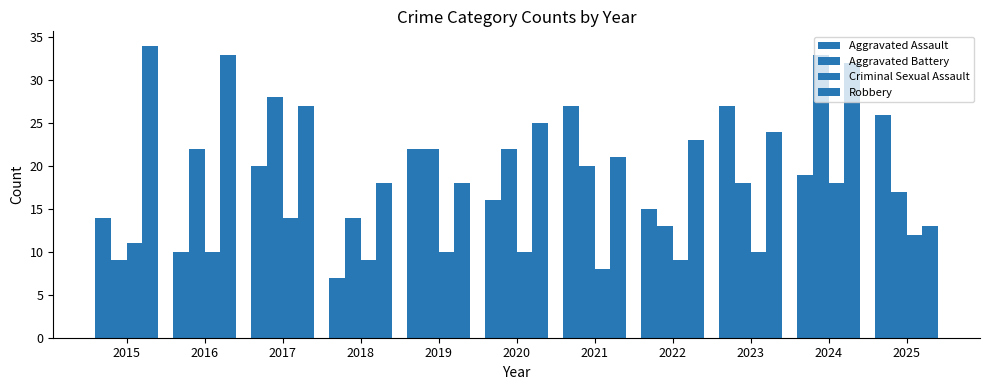

How many distinct data groups are displayed?

4